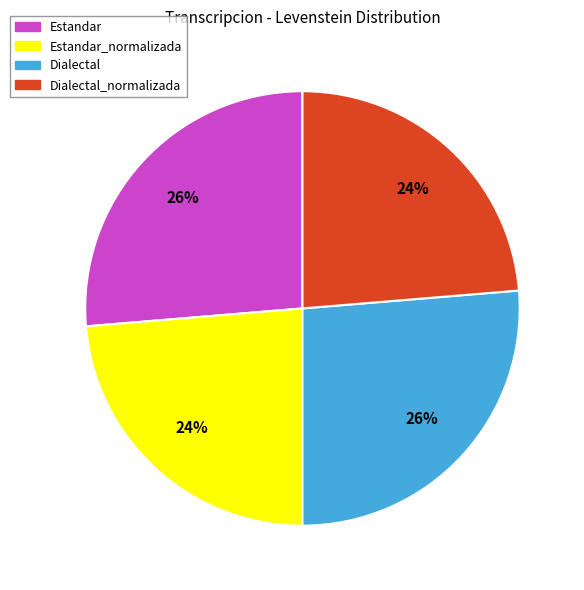

To the nearest percent, what percentage of the pie is Dialectal_normalizada?

24%